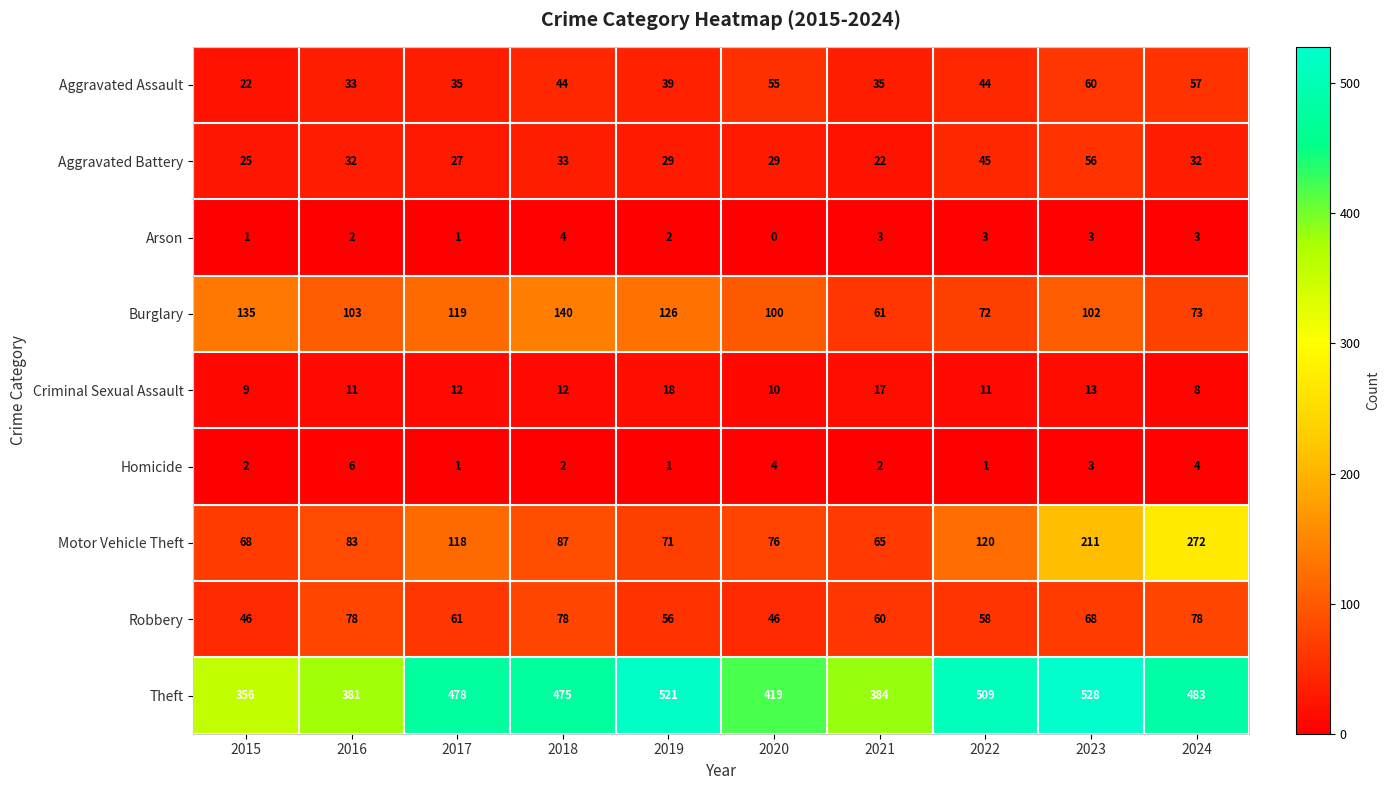

What is the sum of all Arson values?

22